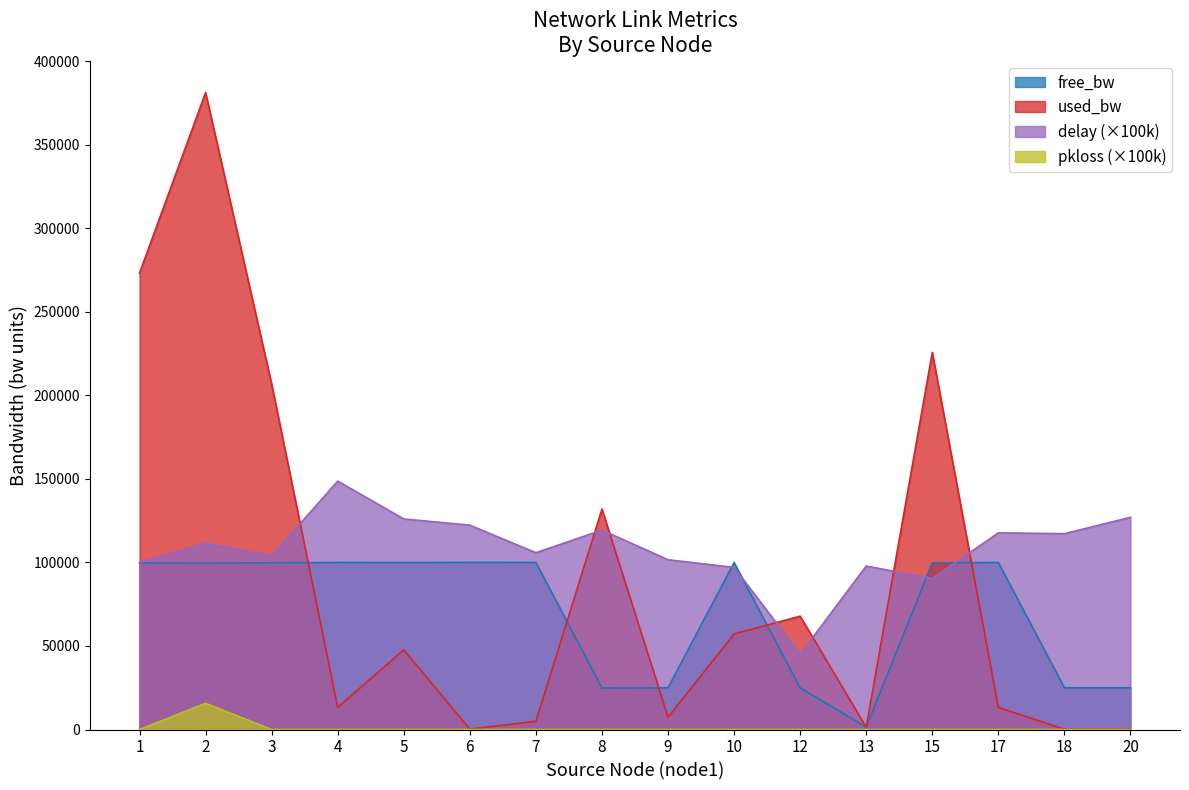

True or false: free_bw and pkloss cross at least once.

False